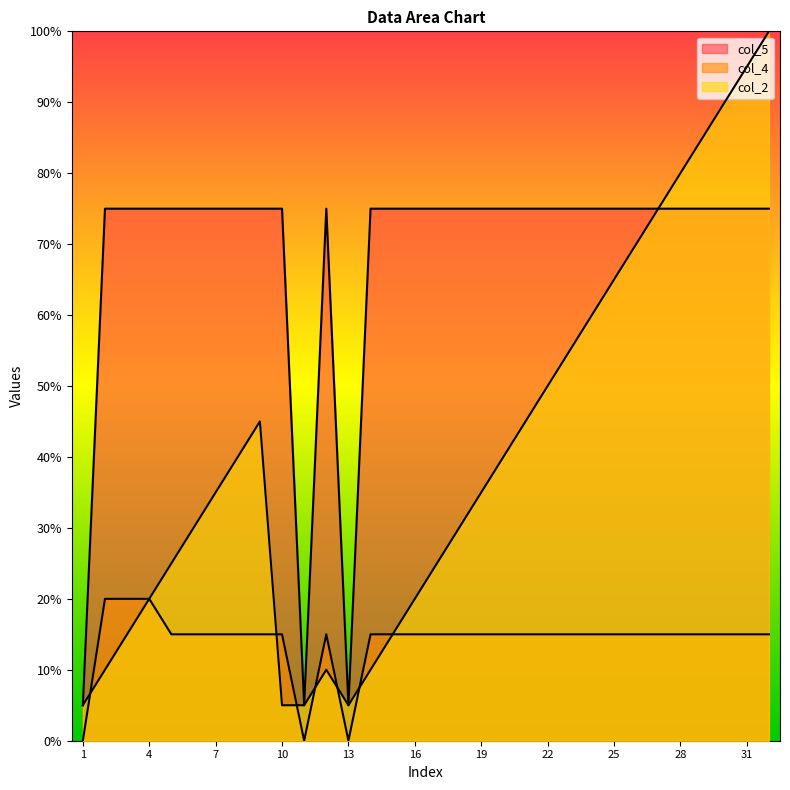

How many interior local peaks does the col_5 series have?

1